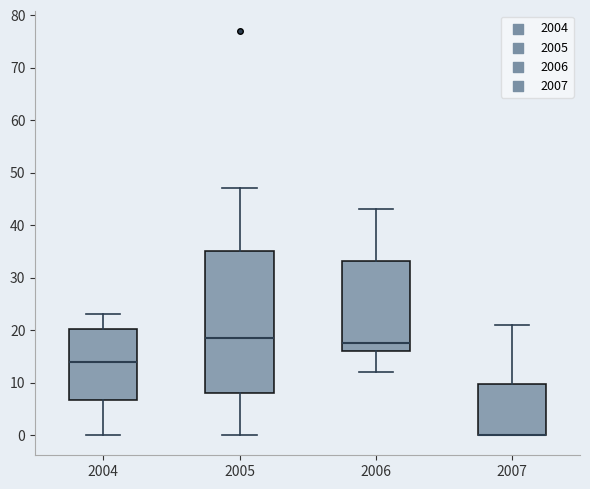

Which box is the tallest, from its lower edge to its upper edge?

2005